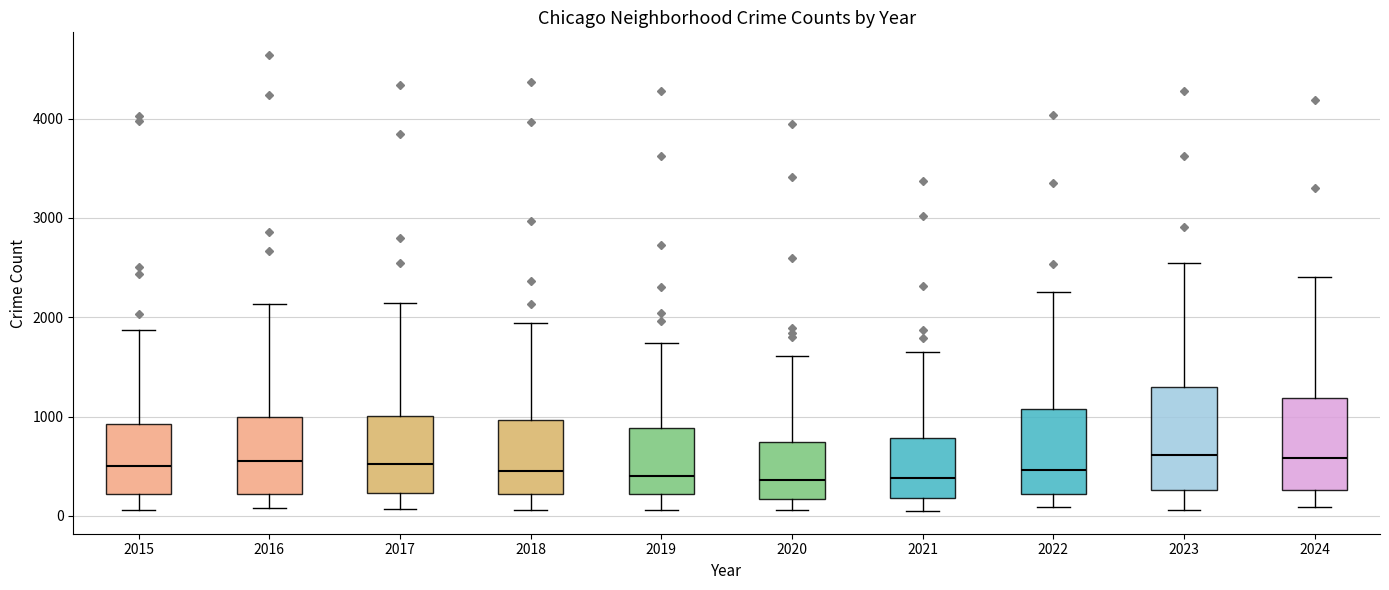

Reading left to right, transcribe this box plot: for each box, give where its median line is, the range the box spans, and where its two whiskers end, as read against the y-axis. The values are not printed on the chart, so give them approximately, as read against the axis.

2015: median 500, box 200 to 900, whiskers 100 to 1900
2016: median 600, box 200 to 1000, whiskers 100 to 2100
2017: median 500, box 200 to 1000, whiskers 100 to 2100
2018: median 500, box 200 to 1000, whiskers 100 to 1900
2019: median 400, box 200 to 900, whiskers 100 to 1700
2020: median 400, box 200 to 700, whiskers 100 to 1600
2021: median 400, box 200 to 800, whiskers 100 to 1600
2022: median 500, box 200 to 1100, whiskers 100 to 2300
2023: median 600, box 300 to 1300, whiskers 100 to 2500
2024: median 600, box 300 to 1200, whiskers 100 to 2400